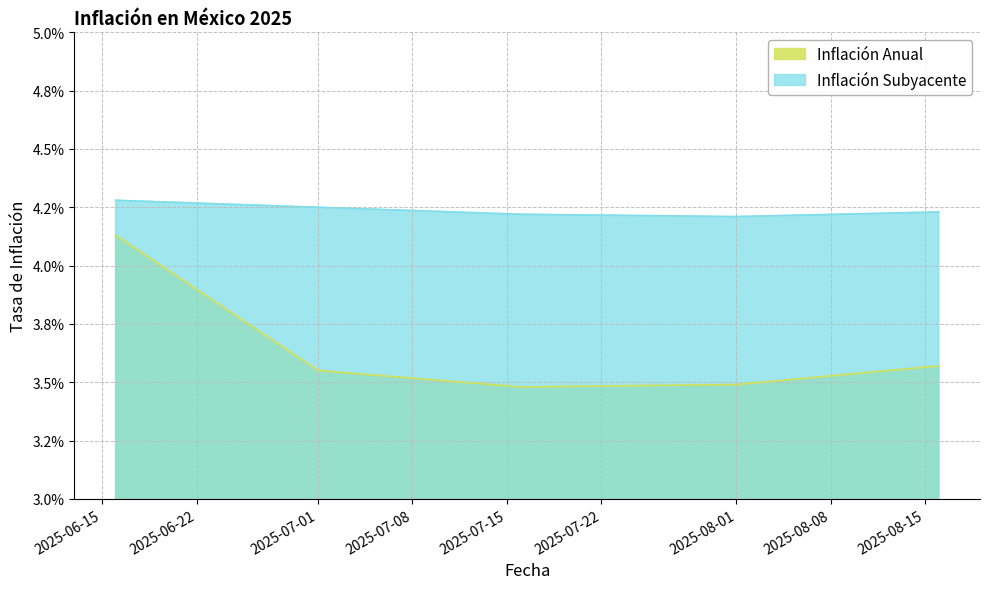

Where is Inflación Subyacente nearest to the value 0?

2025-08-01